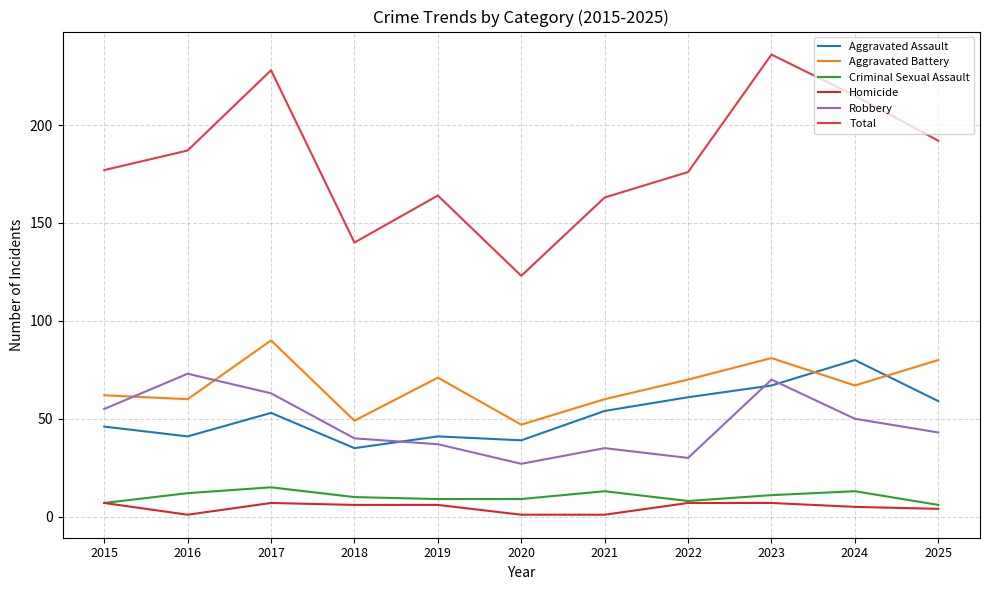

True or false: Aggravated Battery and Aggravated Assault intersect in this chart.

True